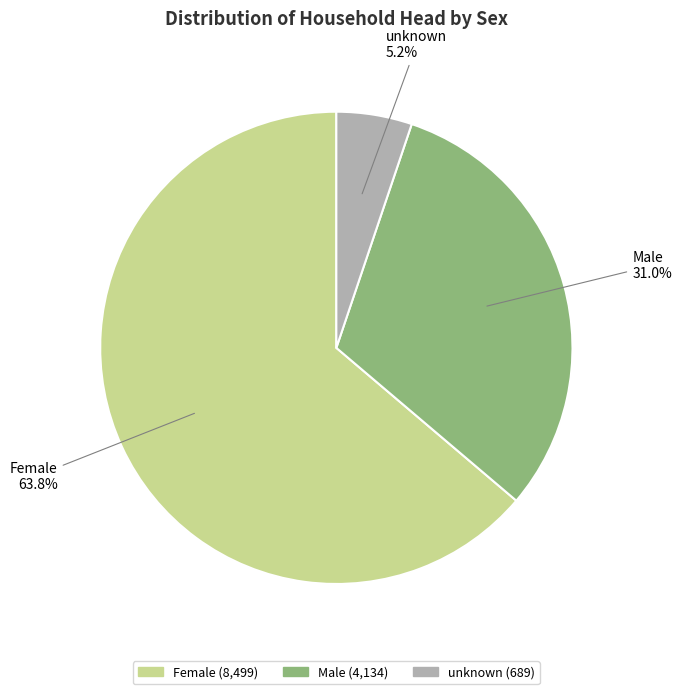

To the nearest percent, what is the difference between the largest and smallest slice percentages?

59%